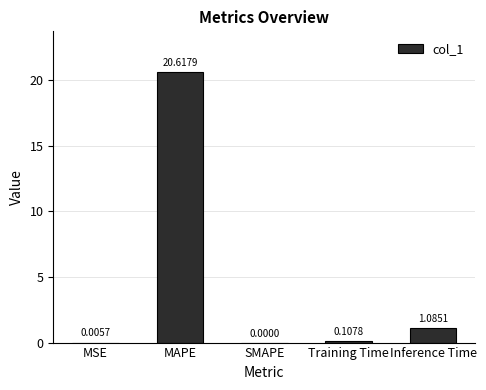

What is the sum of all values?

21.8